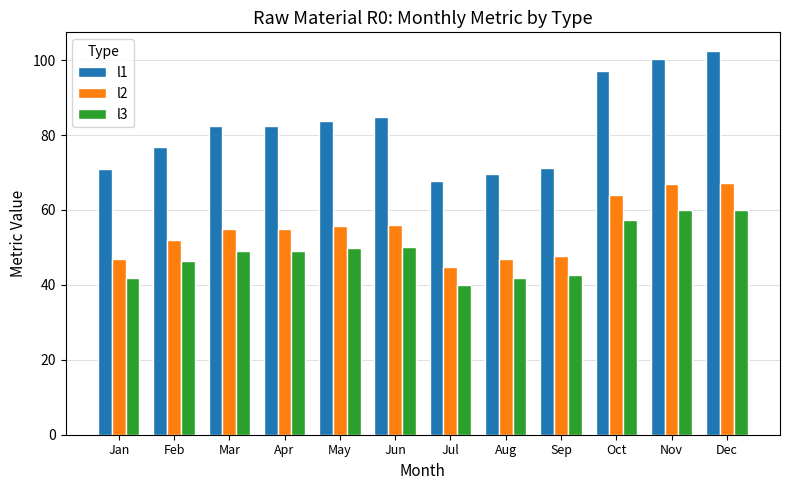

What is the difference between the second highest and second lowest values in the l1 series?

30.7